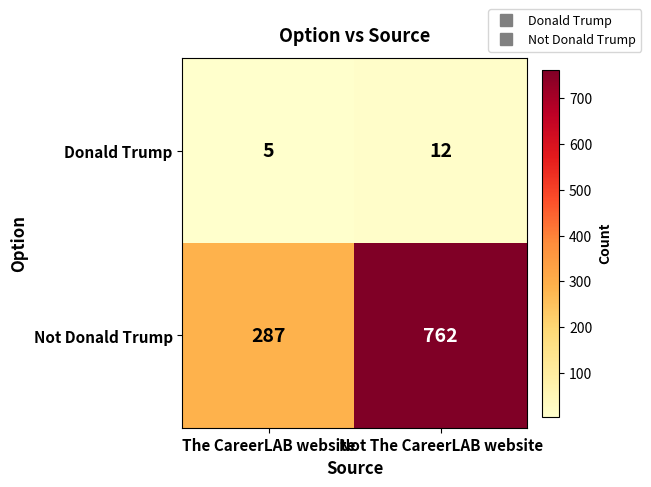

Which series has the widest spread of values?

Not Donald Trump